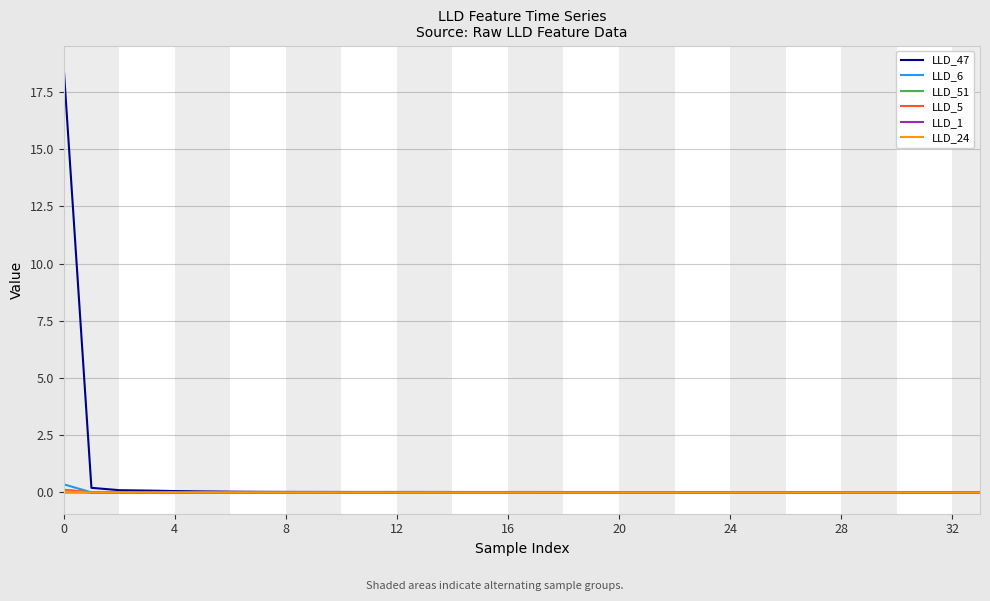

What is the greatest value displayed?

18.6